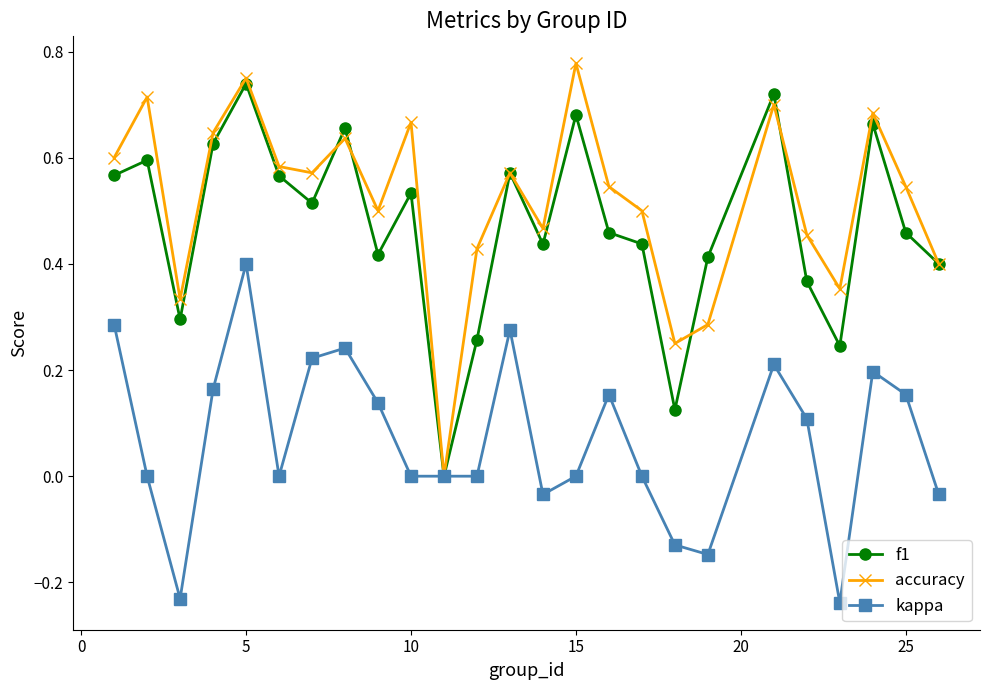

How many interior local valleys does the f1 series have?

7